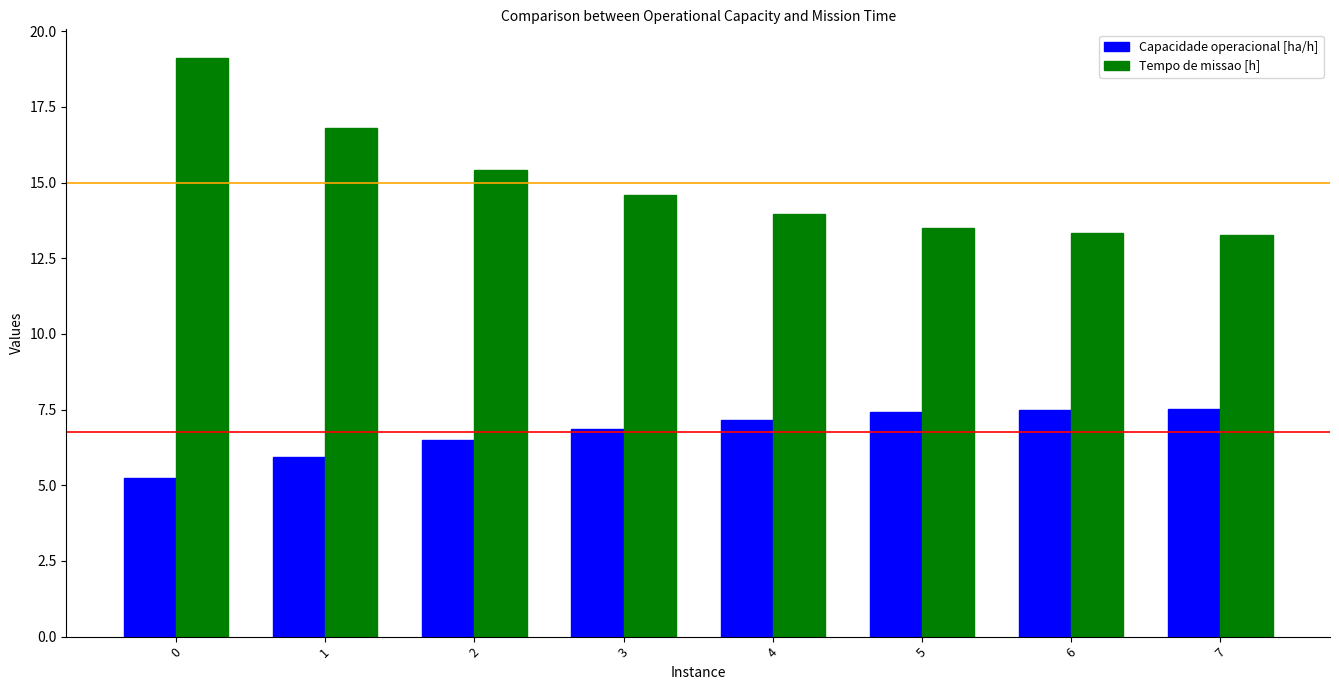

What are all the series names shown in the legend?

Capacidade operacional [ha/h], Tempo de missao [h]